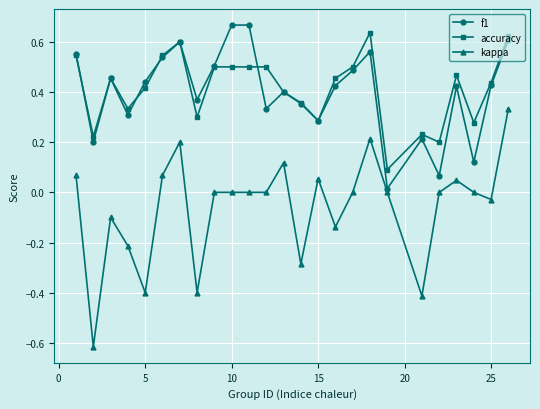

Which series has the largest range (max minus min)?

kappa